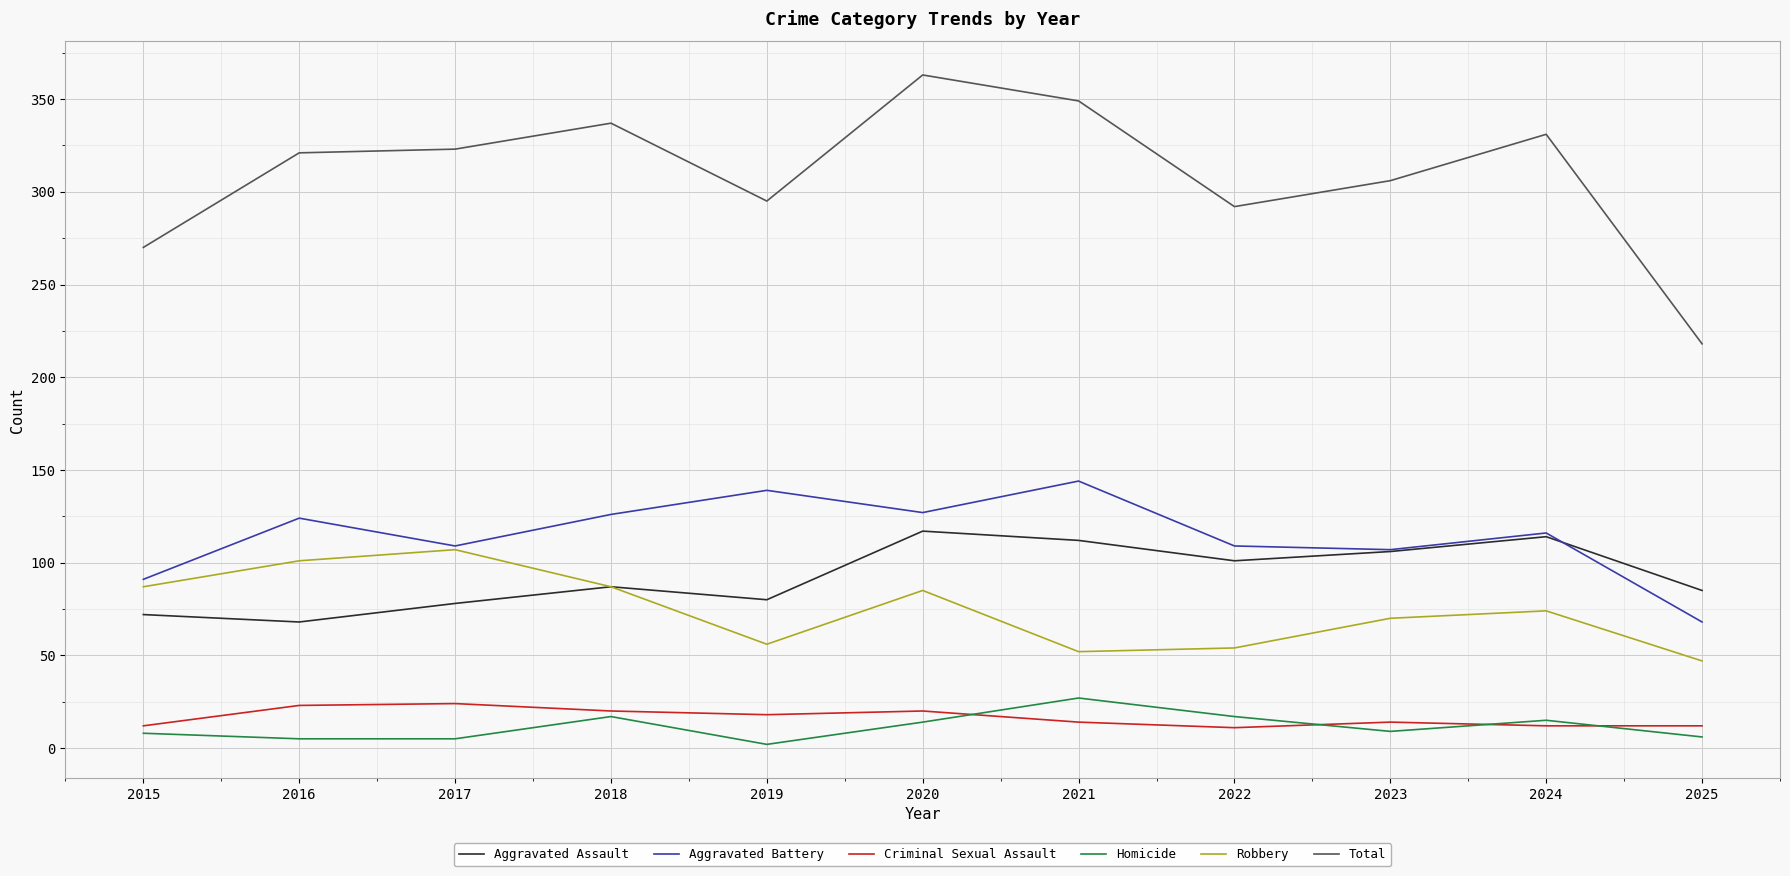

What is the minimum value for Total?

218